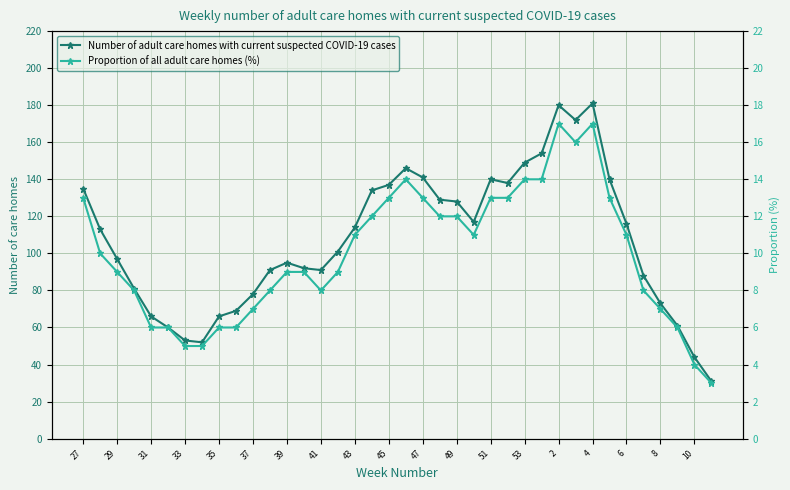

In Number of adult care homes with current suspected COVID-19 cases, how many points are lower than both neighbors (excluding endpoints)?

5